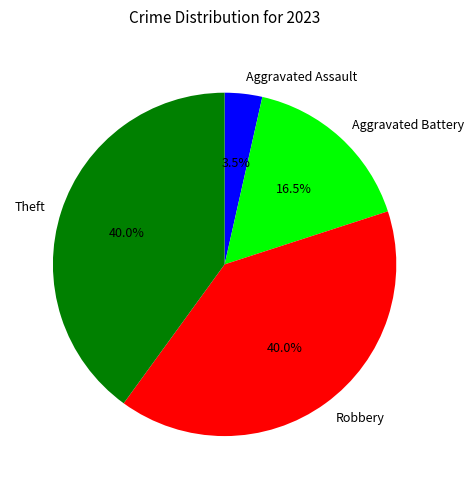

Count the number of slices in the pie.

4